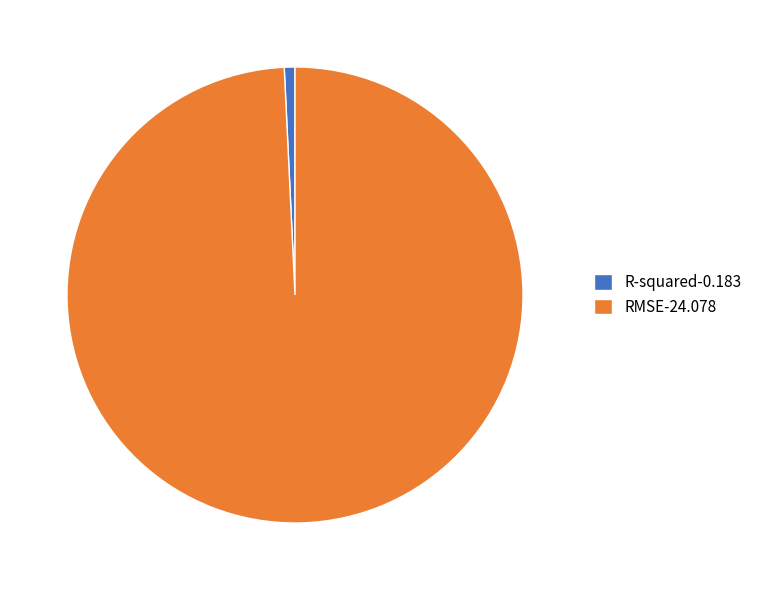

Between R-squared and RMSE, which is larger?

RMSE